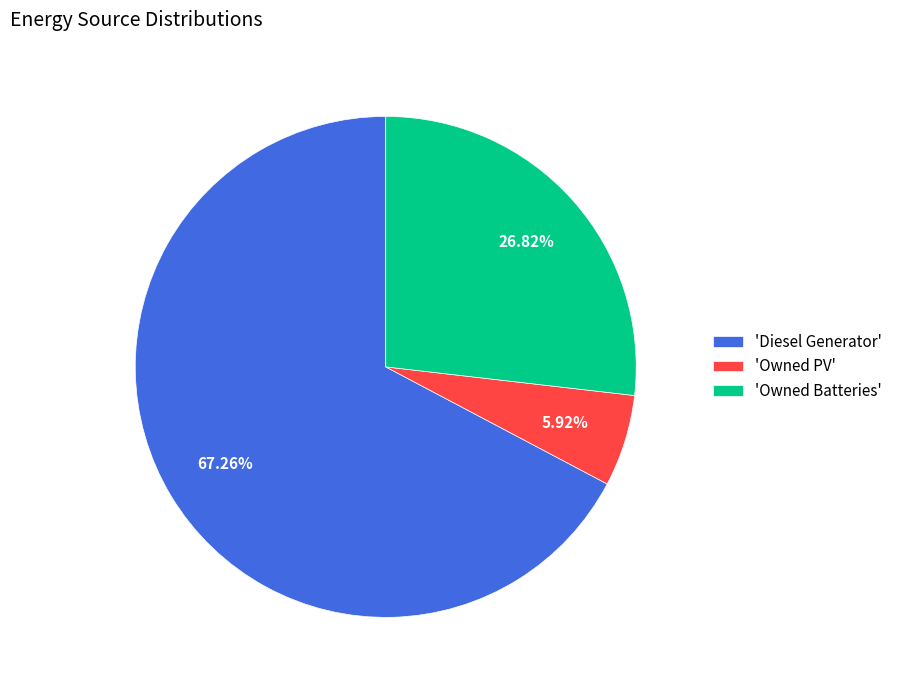

Between 'Diesel Generator' and 'Owned PV', which is larger?

'Diesel Generator'